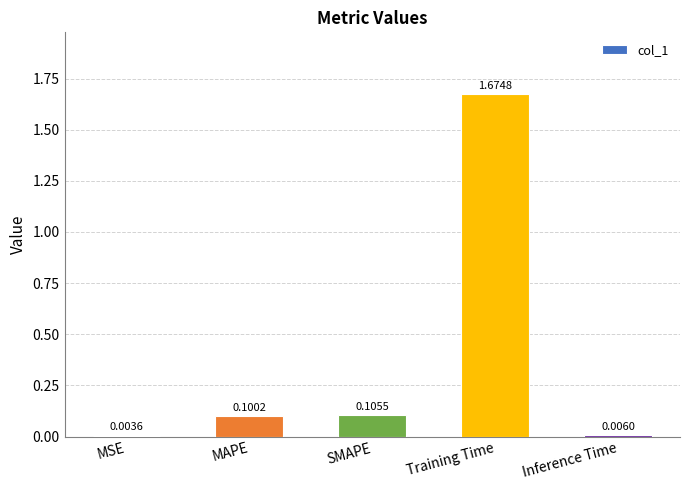

At which category does the chart reach its peak across all series?

Training Time